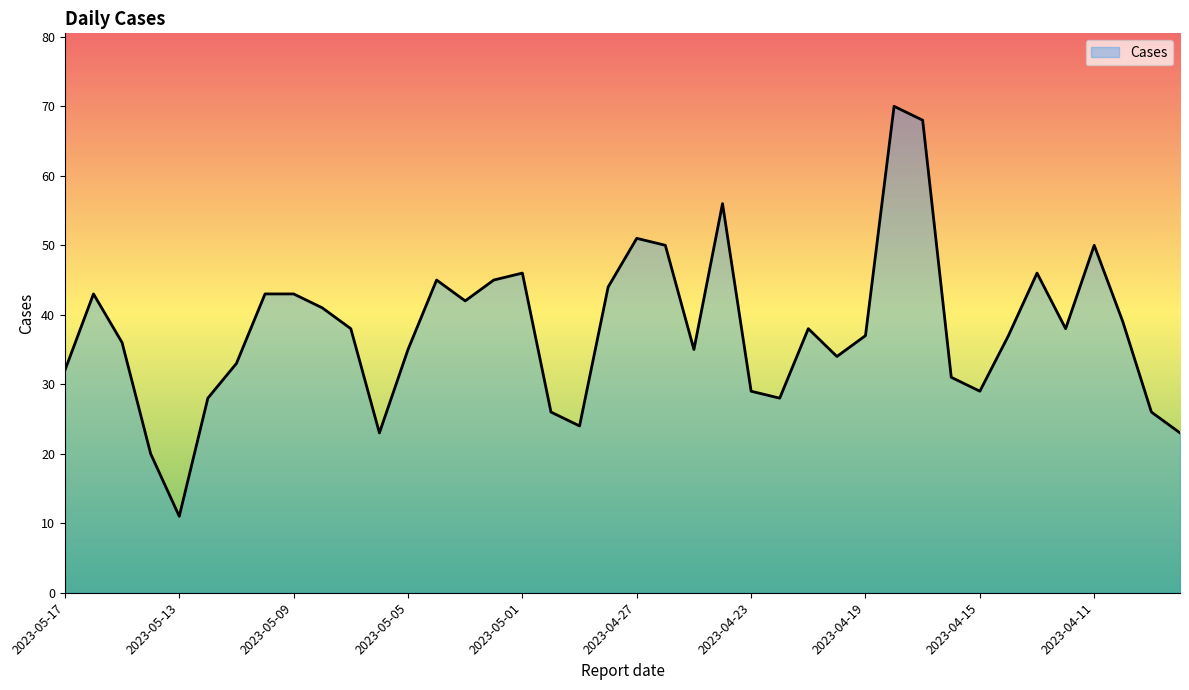

What is the minimum value shown in the chart?

11